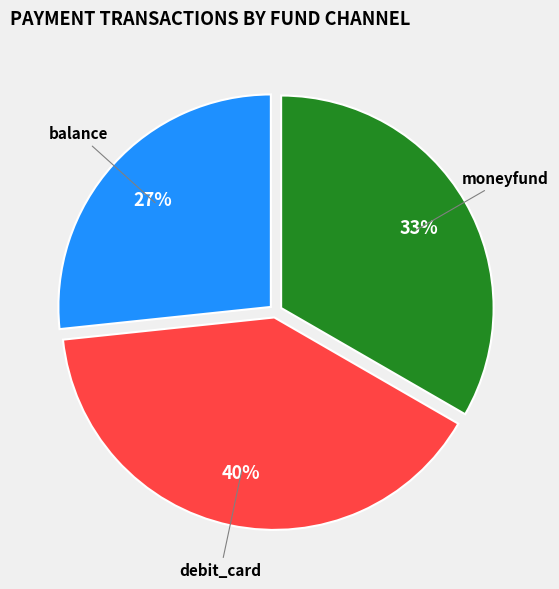

To the nearest percent, what is the average slice percentage?

33%